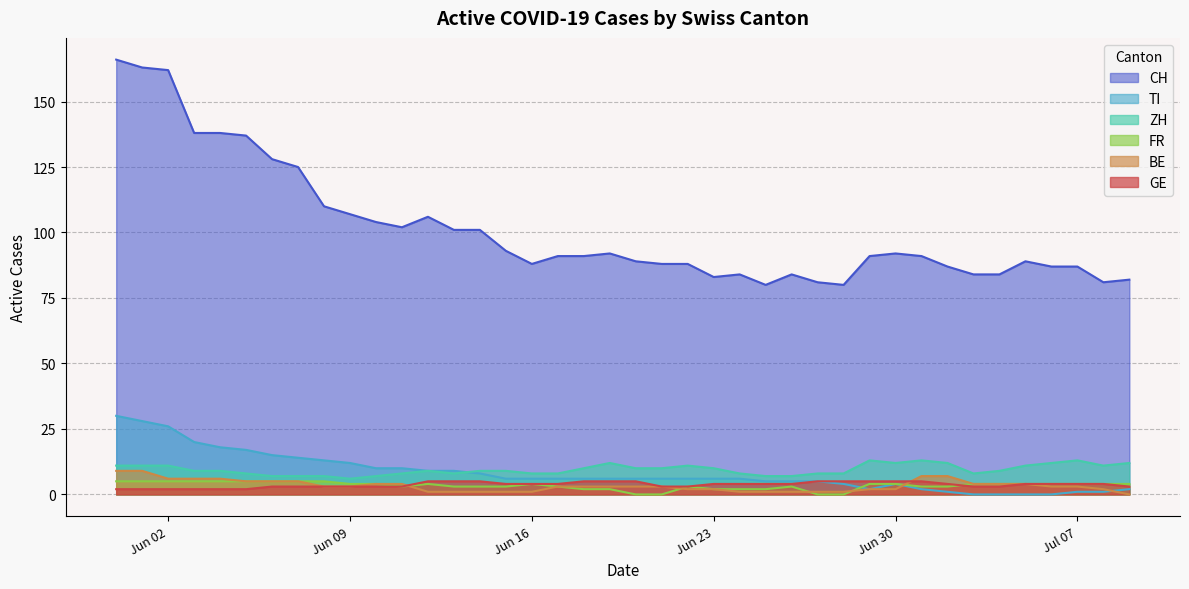

Reading left to right, extract all data points from this chart.

CH: 166	163	162	138	138	137	128	125	110	107	104	102	106	101	101	93	88	91	91	92	89	88	88	83	84	80	84	81	80	91	92	91	87	84	84	89	87	87	81	82
ZH: 11	11	11	9	9	8	7	7	7	6	7	8	9	8	9	9	8	8	10	12	10	10	11	10	8	7	7	8	8	13	12	13	12	8	9	11	12	13	11	12
GE: 2	2	2	2	2	2	3	3	3	3	3	3	5	5	5	4	4	4	5	5	5	3	3	4	4	4	4	5	5	5	5	5	4	3	3	4	4	4	4	3
FR: 5	5	5	5	5	5	5	5	5	4	4	3	4	3	3	3	4	3	2	2	0	0	3	2	2	2	3	0	0	4	4	3	3	4	4	4	4	4	4	4
BE: 9	9	6	6	6	5	5	5	3	3	4	4	1	1	1	1	1	3	3	3	3	3	2	2	1	1	1	1	1	2	2	7	7	4	4	4	3	3	2	0
TI: 30	28	26	20	18	17	15	14	13	12	10	10	9	9	8	6	6	6	6	6	6	6	6	6	6	5	5	5	4	2	4	2	1	0	0	0	0	1	1	2